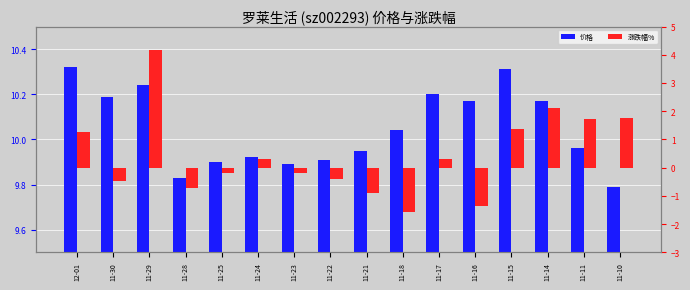

Which has a higher value, 11-16 or 11-18?

11-16